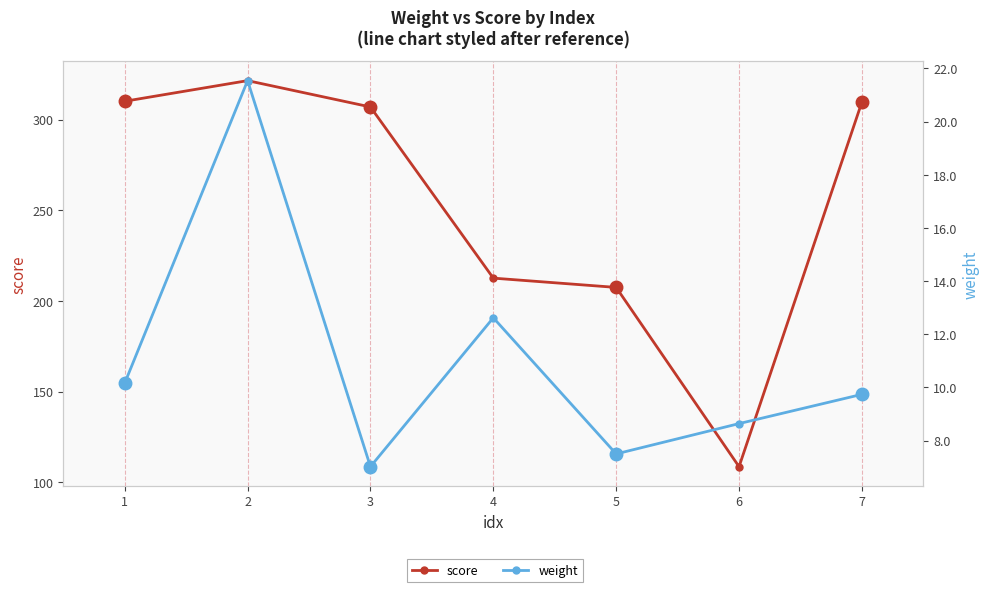

True or false: weight has a value of 16.5 at 1.

False